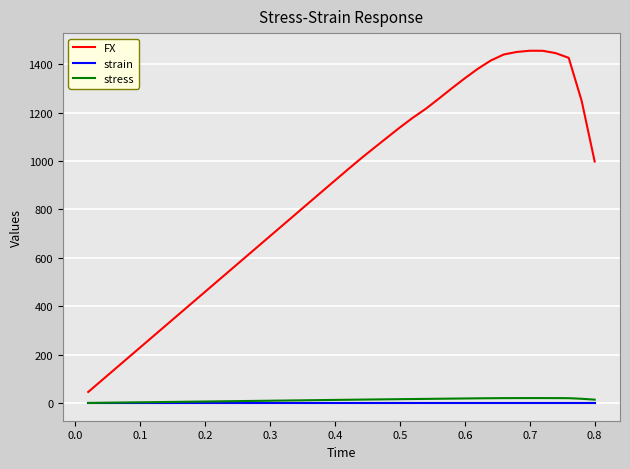

Which series has the largest range (max minus min)?

FX